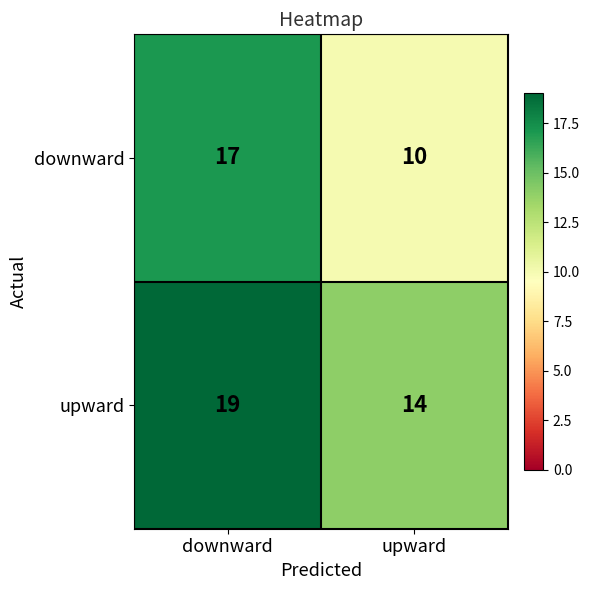

Which category has the lowest value in the downward series?

upward